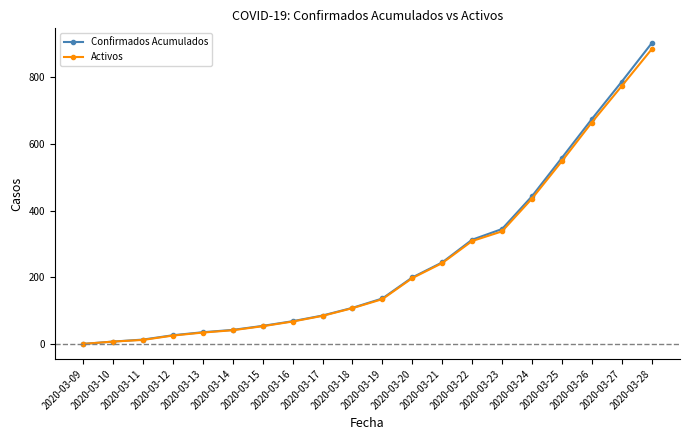

Reading right to left, transcribe all the data shown in this chart.

Confirmados Acumulados: 901	786	674	558	443	345	313	245	200	137	109	86	69	55	43	36	27	14	8	1
Activos: 883	773	664	548	436	338	309	243	198	135	108	85	68	54	42	35	26	13	8	1